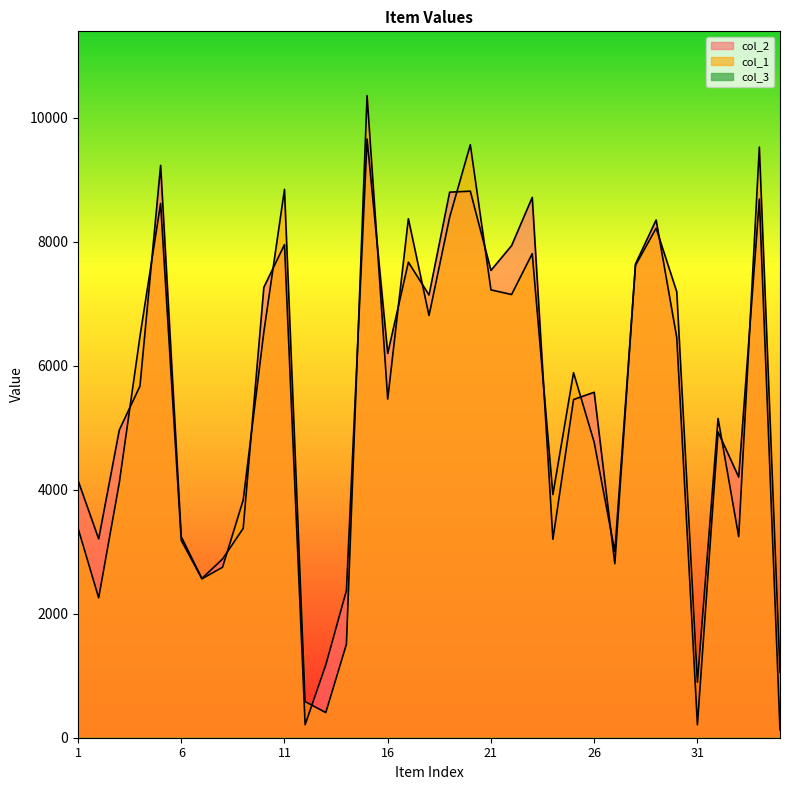

At how many categories does at least one series exceed 8022?

9